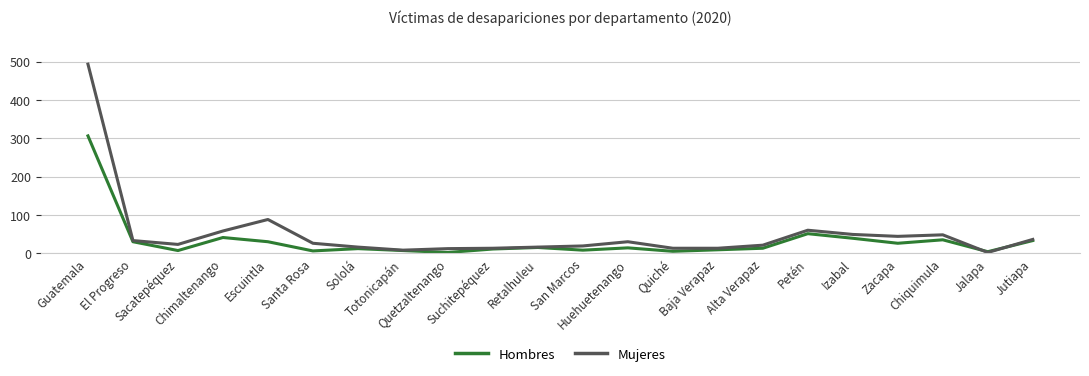

What is the total value across all series at El Progreso?

63